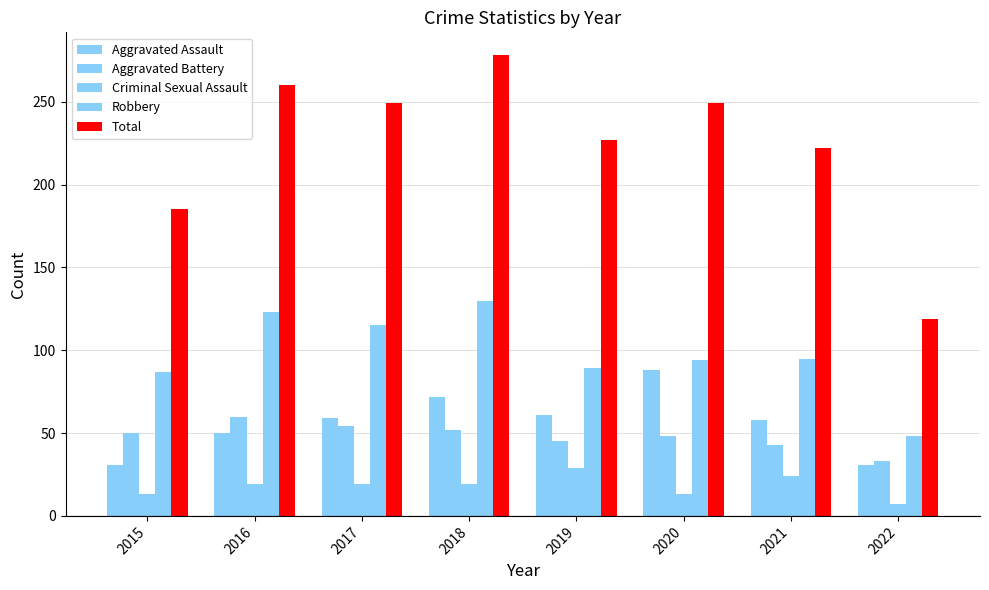

How many categories are shown in the chart?

8